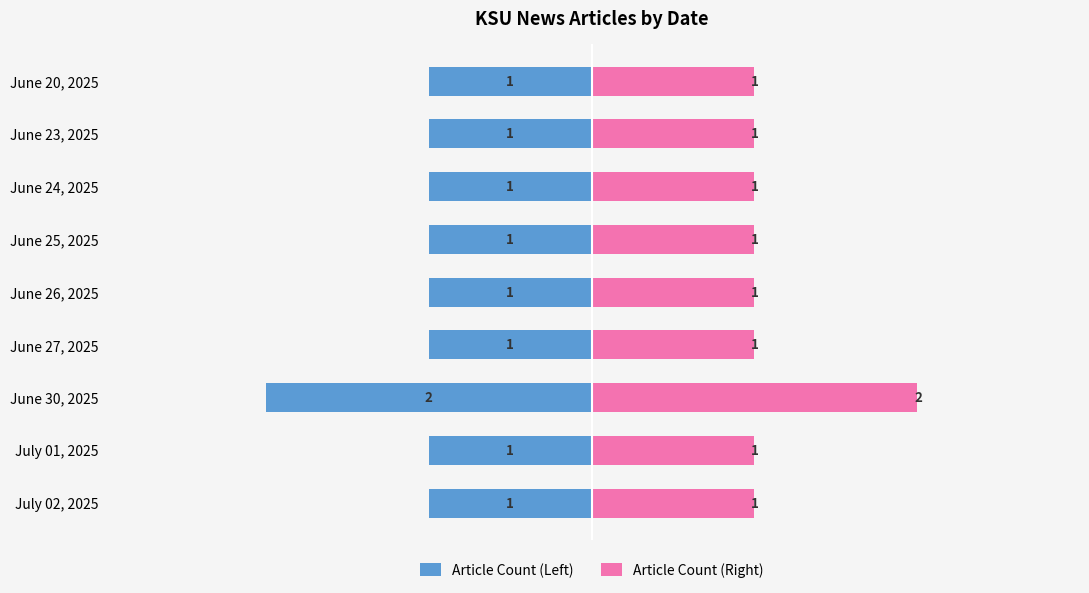

What is the average value of the Article Count (Left) series?

-1